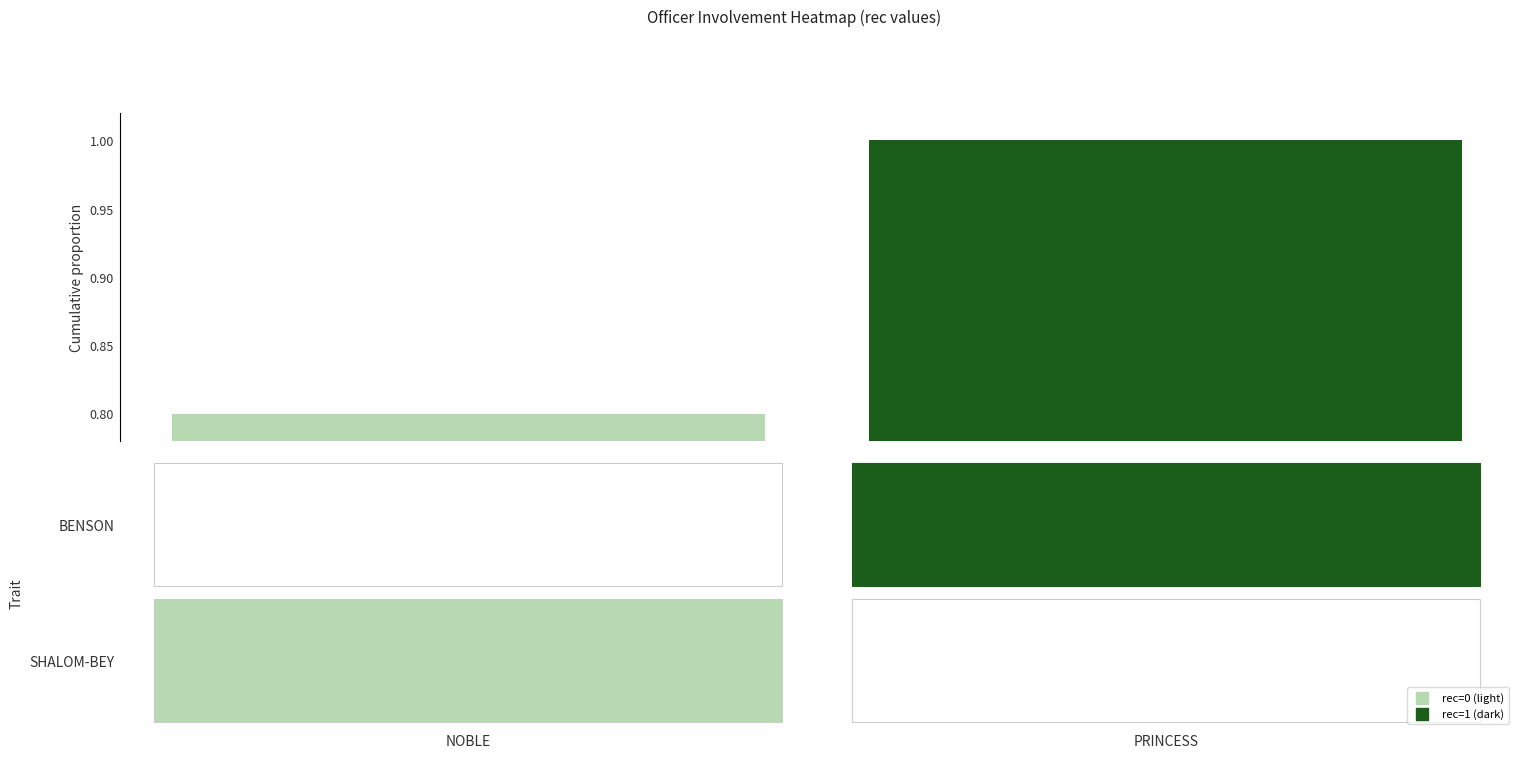

Reading right to left, list all the values displayed in this chart.

1.0	0.8